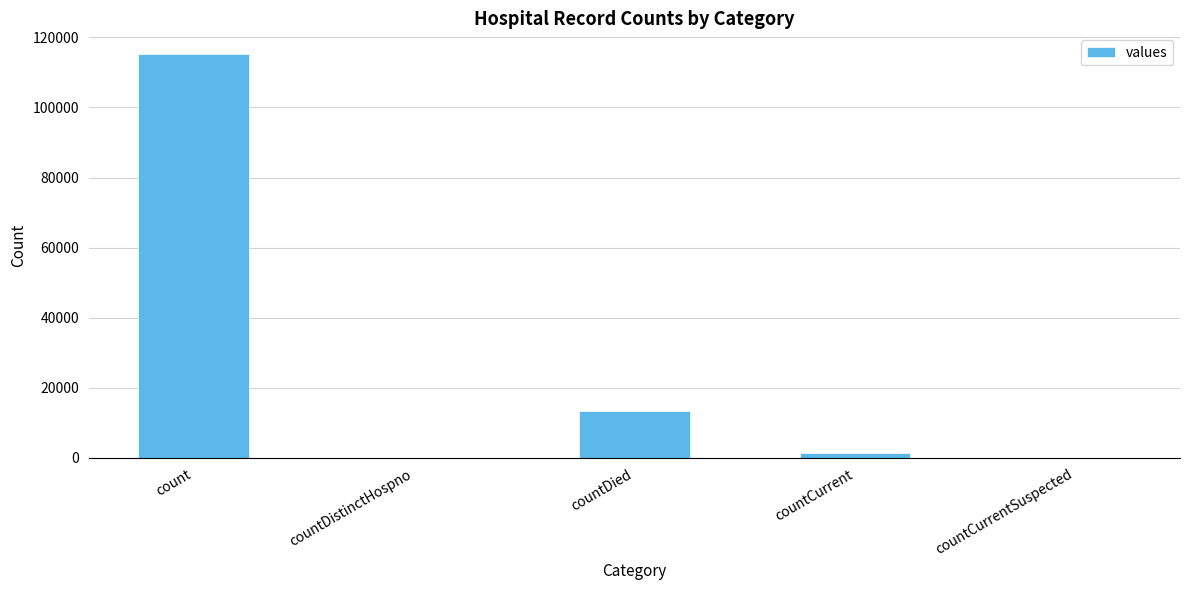

Where is the data nearest to the value 57689?

countDied